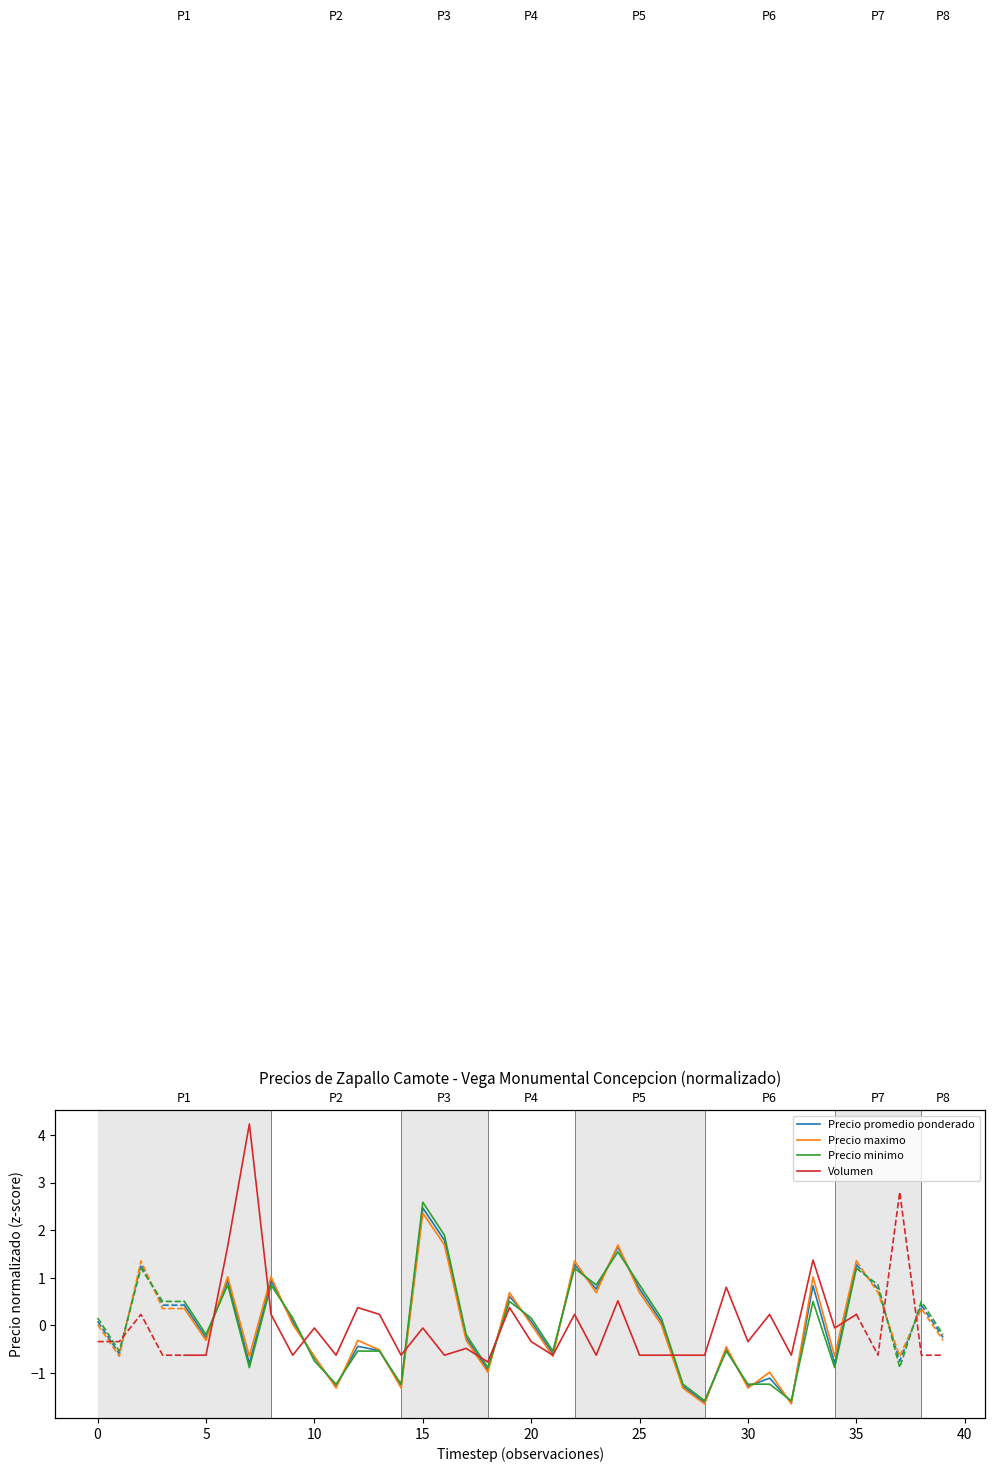

What is the minimum value shown in the chart?

-1.7